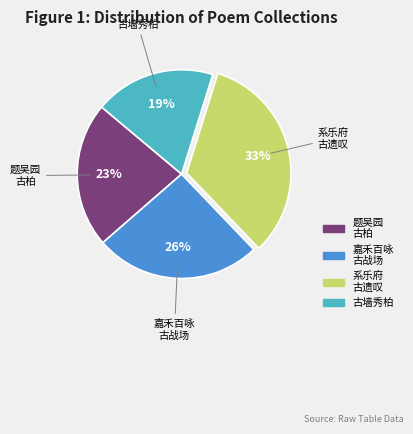

Count the number of slices in the pie.

4